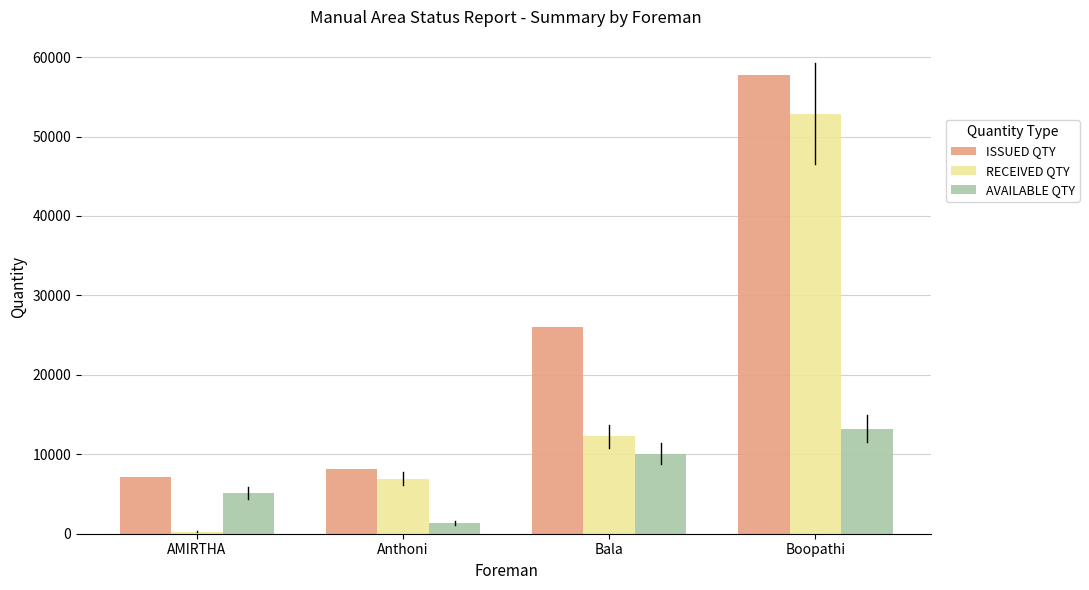

Rank the series at Bala from lowest to highest value.

AVAILABLE QTY, RECEIVED QTY, ISSUED QTY